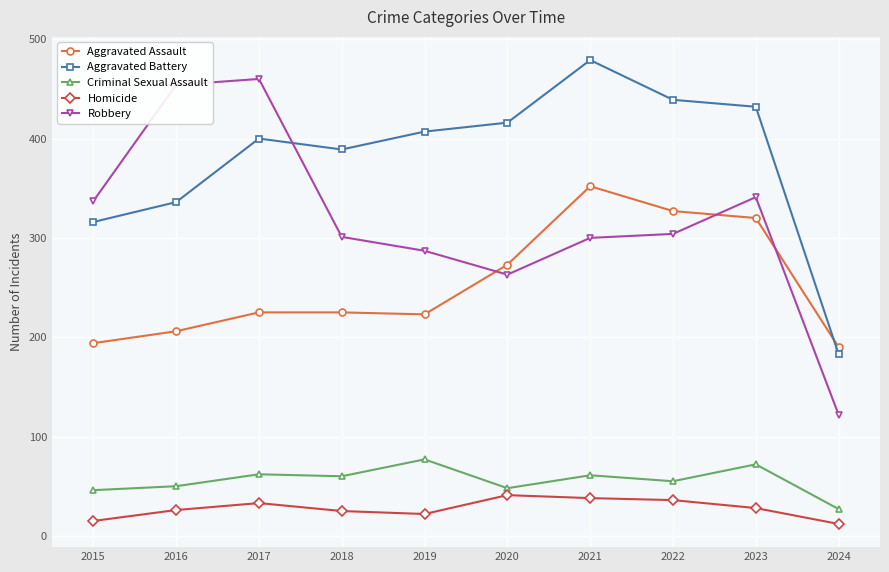

At which category does Aggravated Battery reach its first local peak?

2017